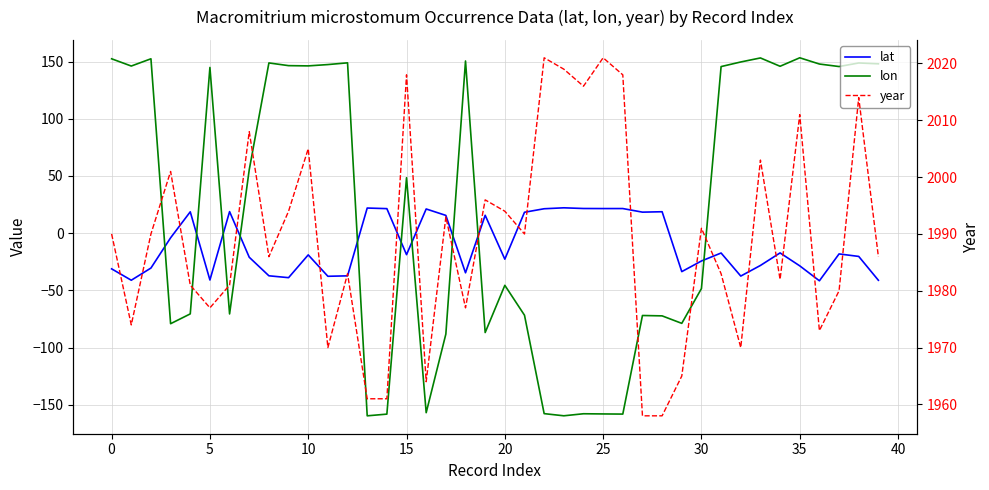

How many lines are shown in the chart?

3